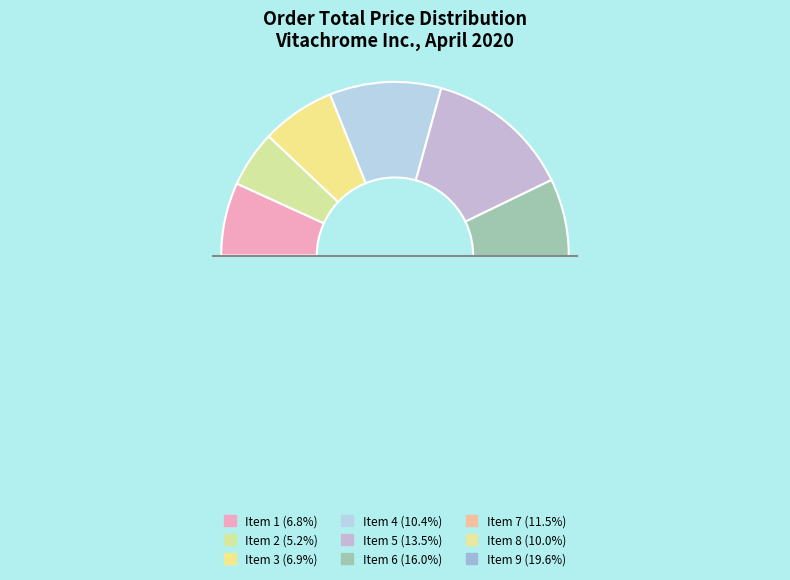

What is the smallest slice in the pie chart?

Item 2